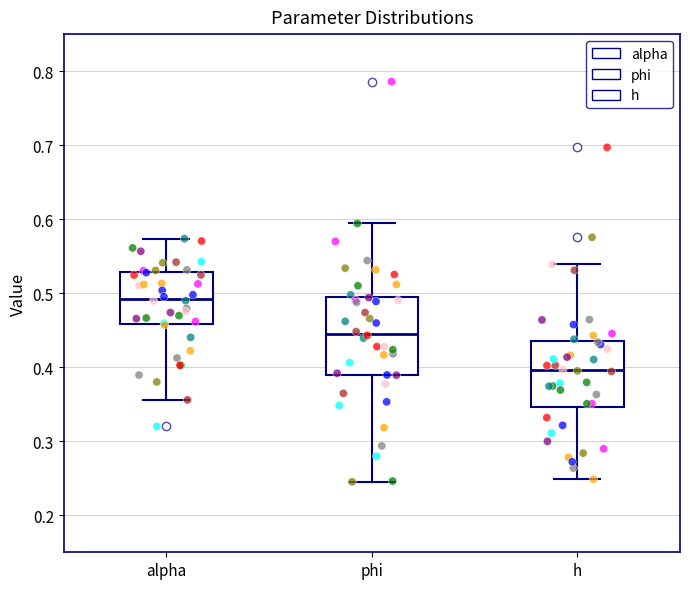

Reading left to right, transcribe this box plot: for each box, give where its median line is, the range the box spans, and where its two whiskers end, as read against the y-axis. The values are not printed on the chart, so give them approximately, as read against the axis.

alpha: median 0.49, box 0.46 to 0.53, whiskers 0.36 to 0.57
phi: median 0.45, box 0.39 to 0.49, whiskers 0.25 to 0.59
h: median 0.40, box 0.35 to 0.43, whiskers 0.25 to 0.54